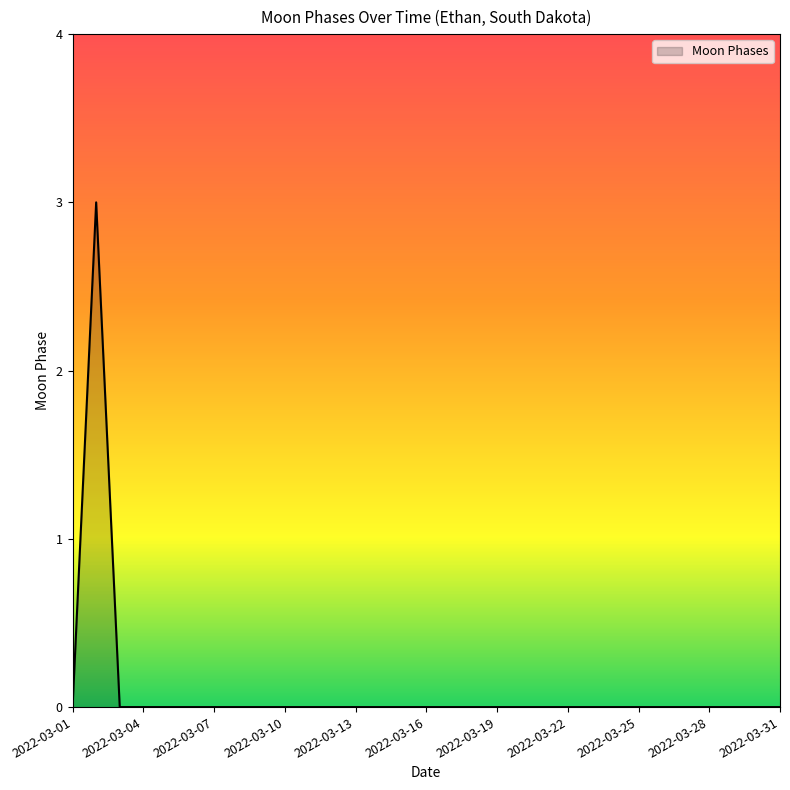

How many lines are shown in the chart?

1